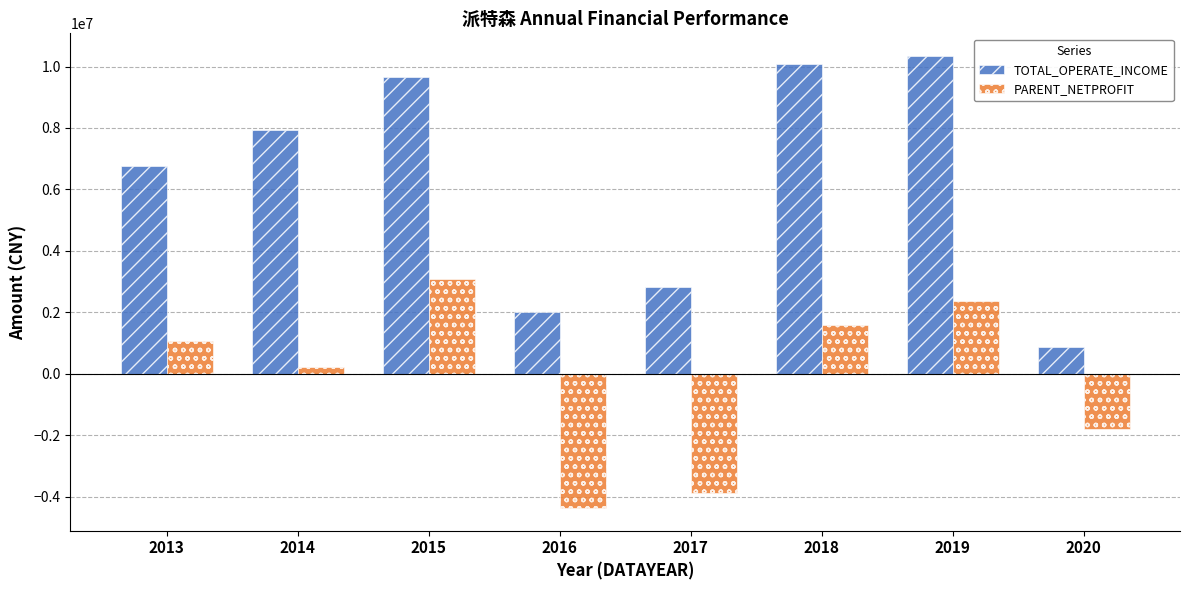

Which series has the largest total across all categories?

TOTAL_OPERATE_INCOME